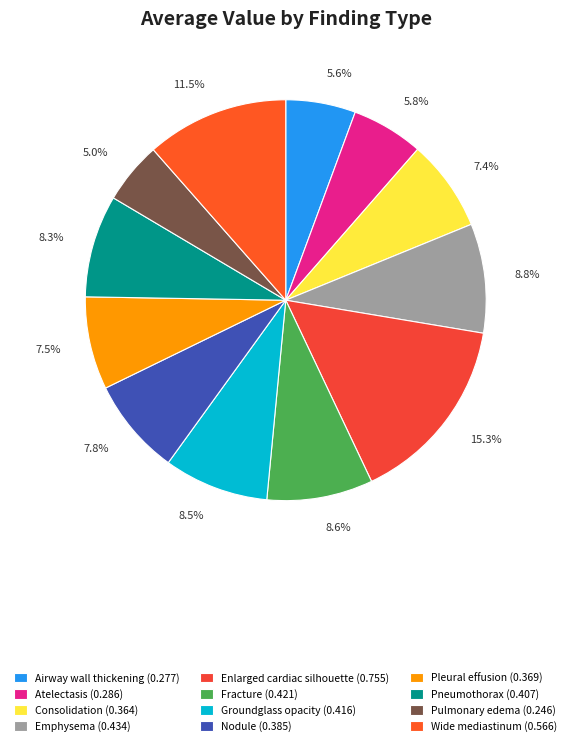

Does any single category account for the majority?

No